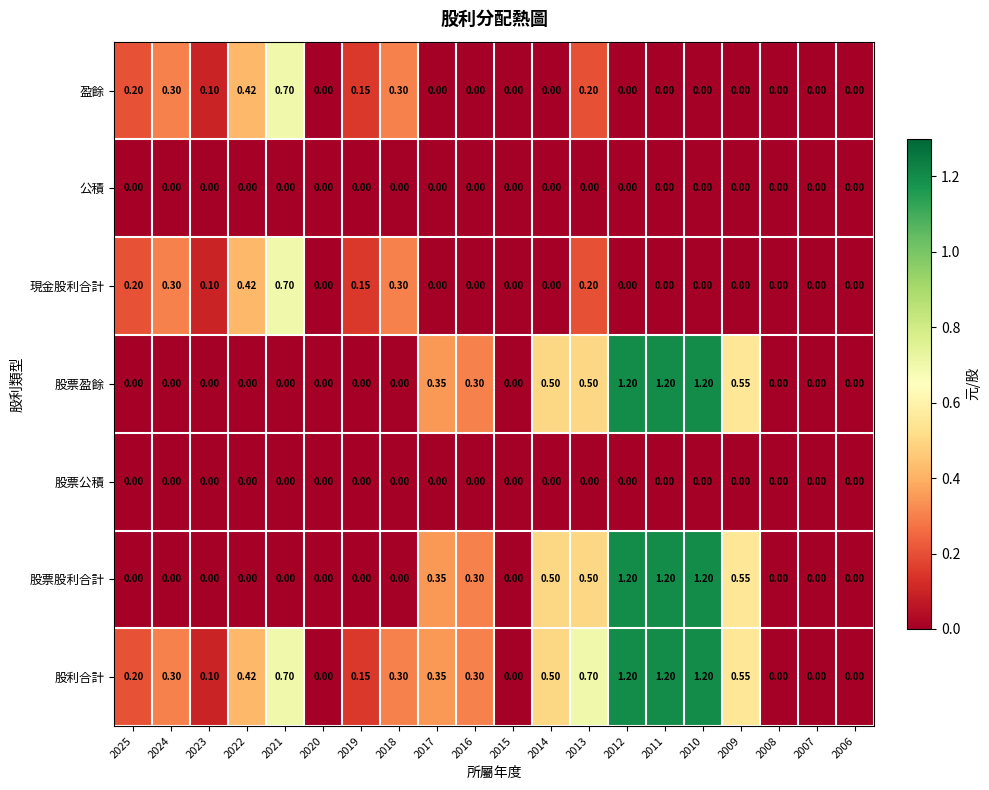

Count the number of data series in this chart.

7